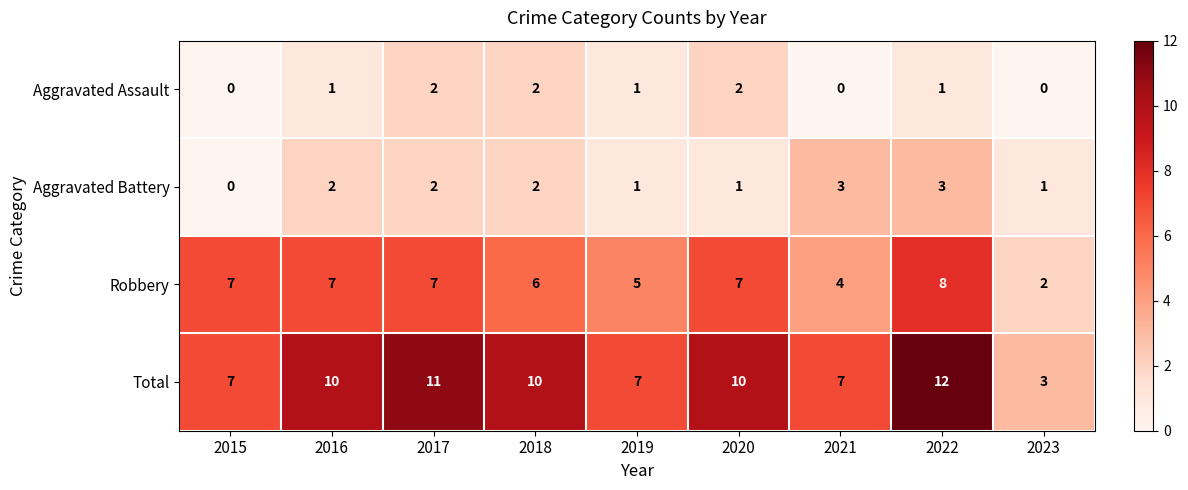

At which label is Robbery closest to 5?

2019